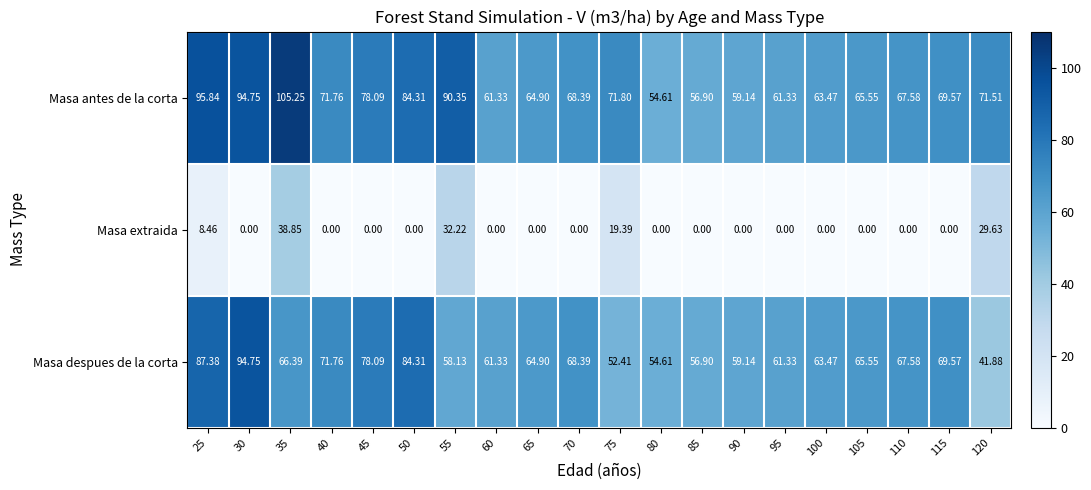

Which series has the largest range (max minus min)?

Masa despues de la corta